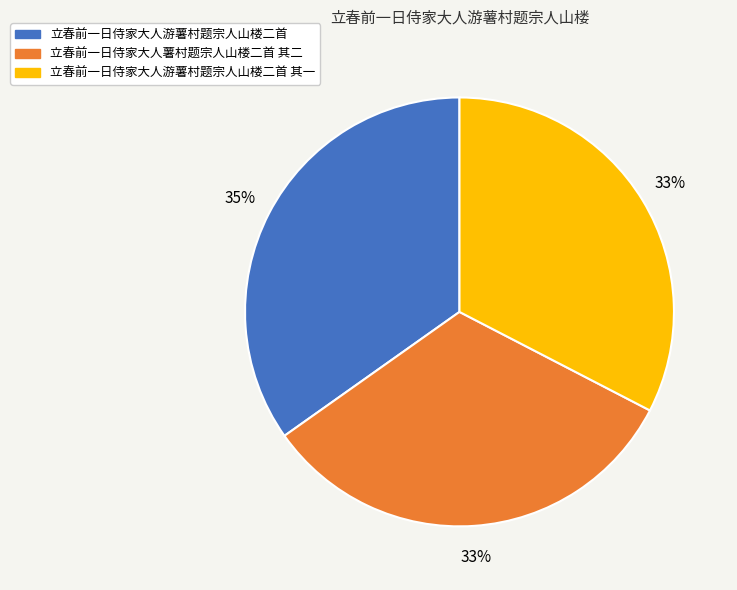

To the nearest percent, what percentage of the pie is 立春前一日侍家大人游薯村题宗人山楼二首?

35%